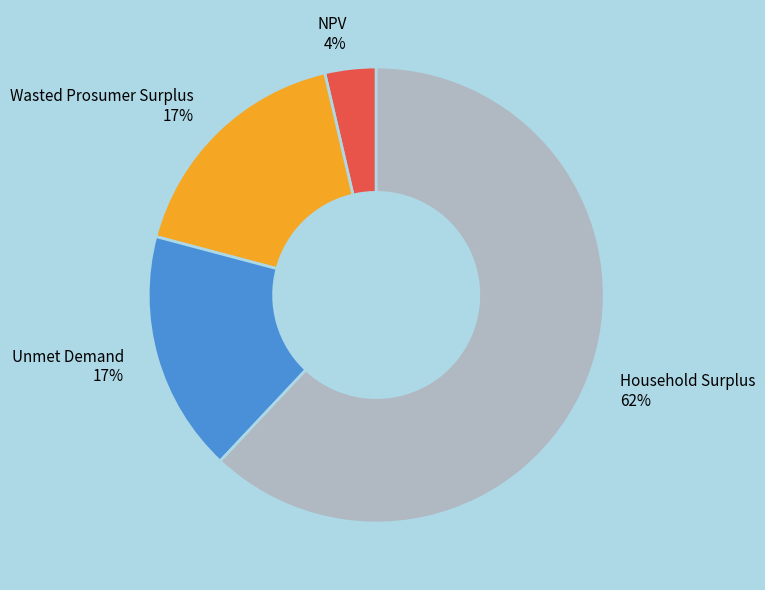

Is there any slice that represents more than half of the pie?

Yes